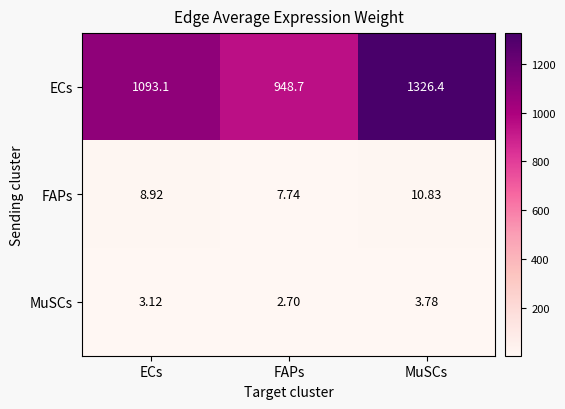

List the labels in order of MuSCs value, largest first.

MuSCs, ECs, FAPs